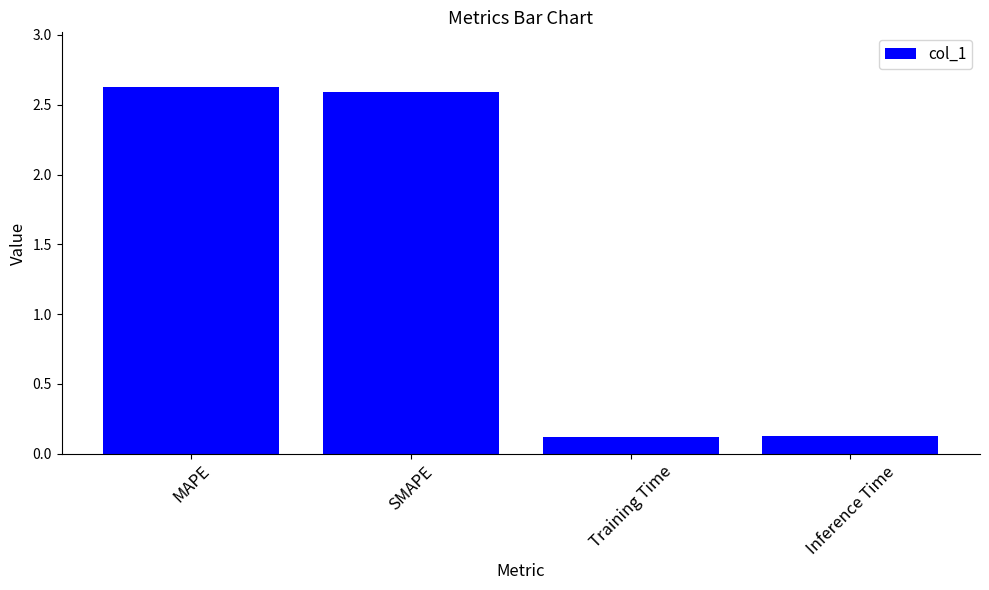

What is the value of the 3rd bar from the left?

0.1